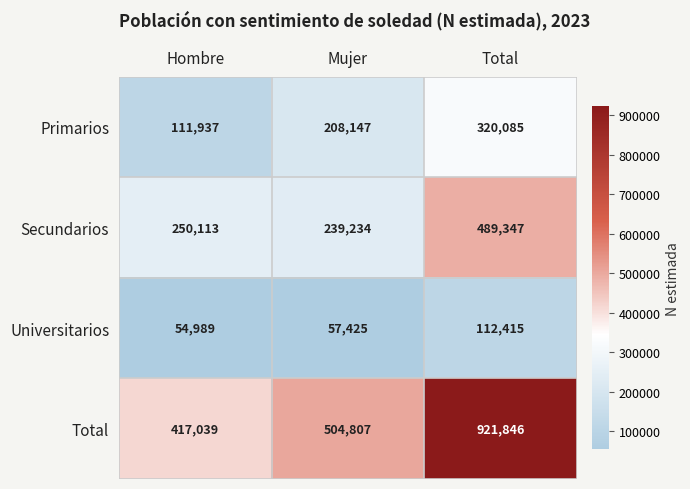

How many distinct data groups are displayed?

4